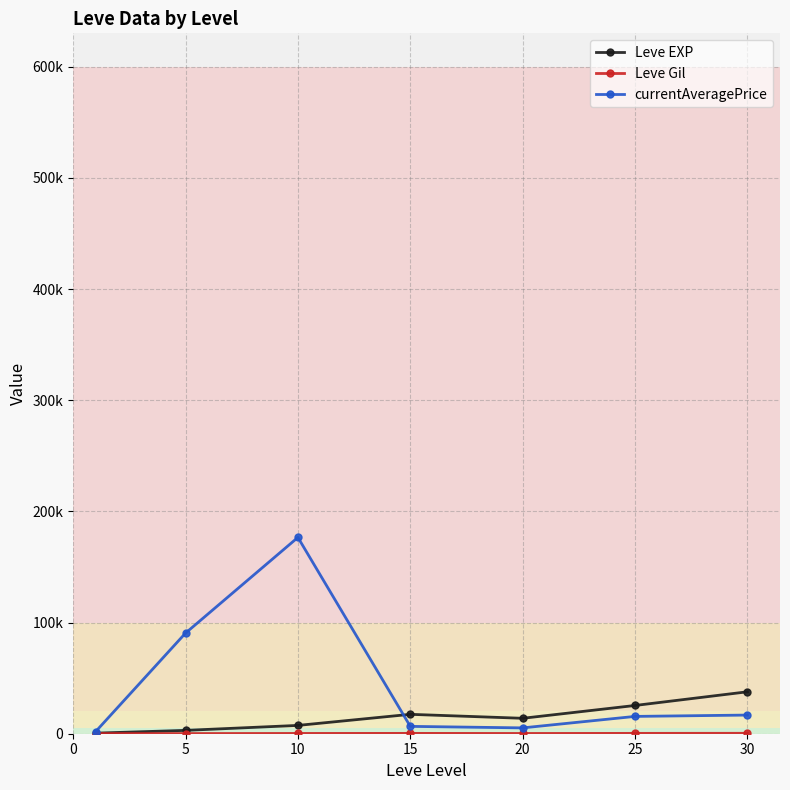

Is this an area chart (filled region under the line)?

No